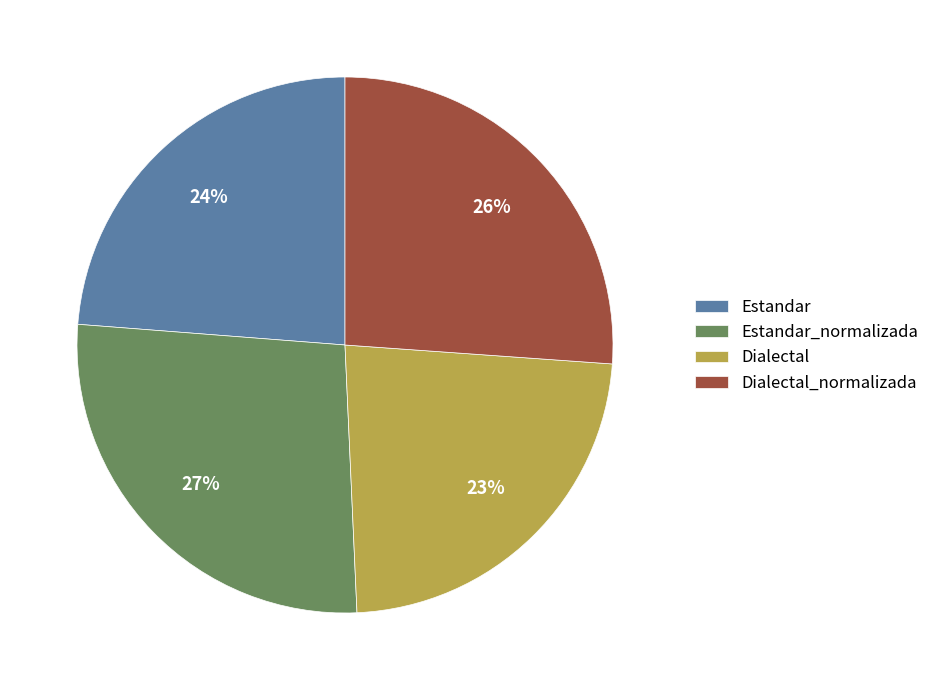

To the nearest percent, what percentage of the pie is Dialectal?

23%